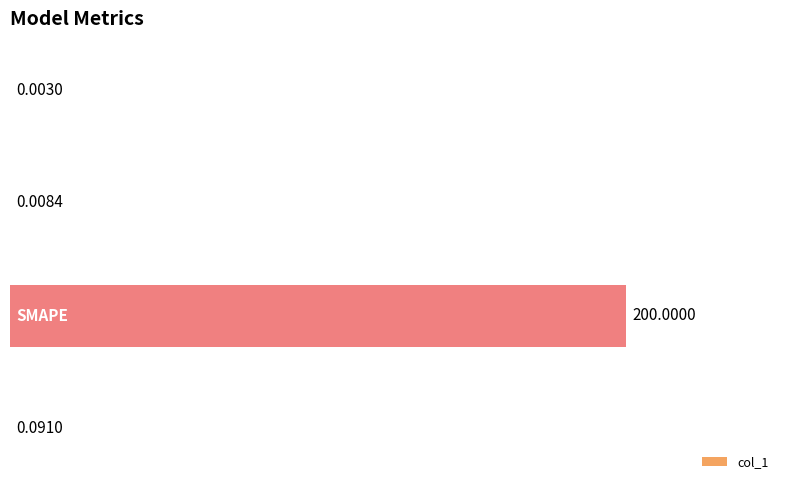

What is the sum of all values?

200.1